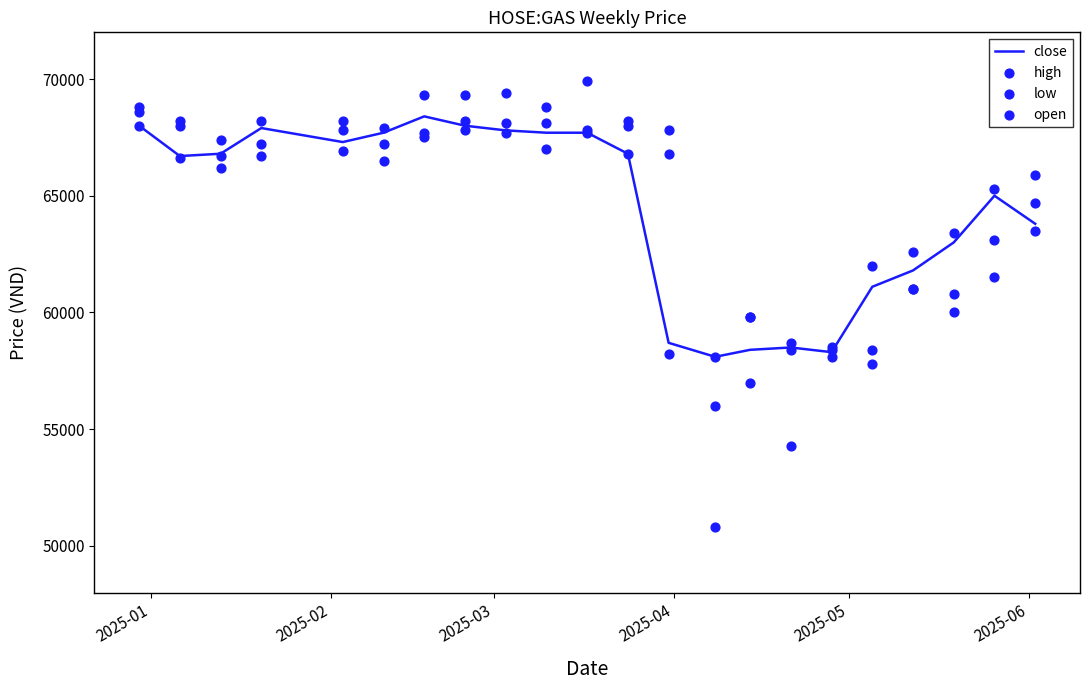

Which series contains the highest Y value?

high